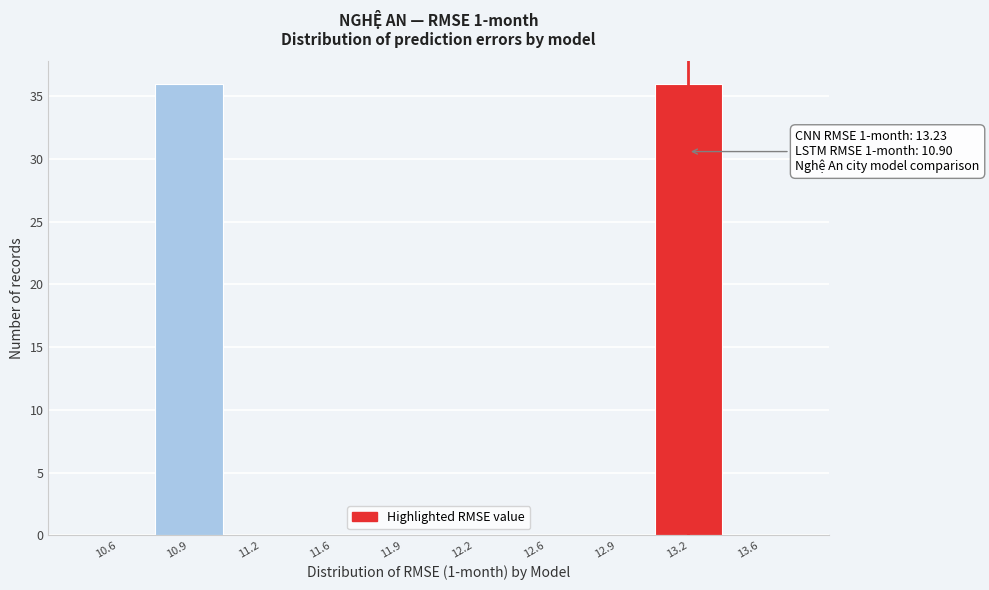

Reading left to right, transcribe all the data shown in this chart.

10.6=0	10.9=36	11.2=0	11.6=0	11.9=0	12.2=0	12.6=0	12.9=0	13.2=36	13.6=0